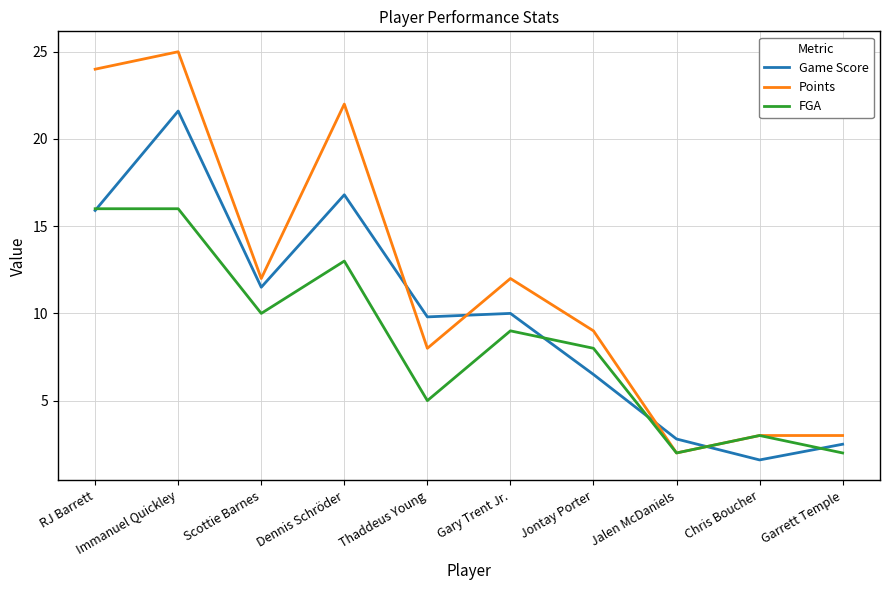

What position from the right is Immanuel Quickley?

9